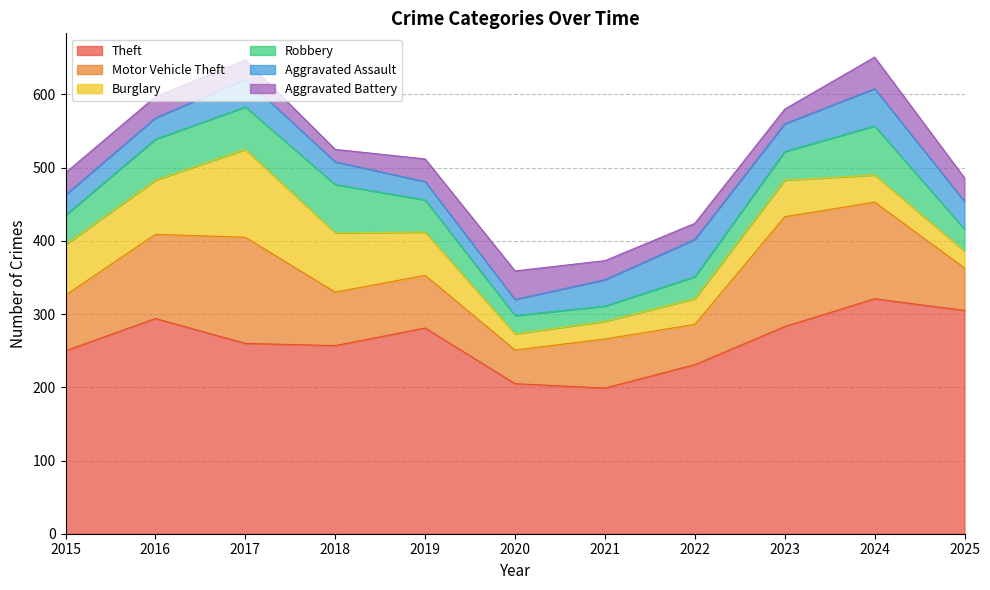

Reading left to right, transcribe all the data shown in this chart.

Theft: 2015=250	2016=294	2017=260	2018=257	2019=281	2020=205	2021=199	2022=231	2023=283	2024=321	2025=305
Motor Vehicle Theft: 2015=76	2016=115	2017=145	2018=73	2019=72	2020=46	2021=67	2022=55	2023=150	2024=132	2025=58
Burglary: 2015=69	2016=74	2017=120	2018=81	2019=59	2020=22	2021=24	2022=35	2023=50	2024=37	2025=23
Robbery: 2015=40	2016=56	2017=58	2018=66	2019=44	2020=25	2021=21	2022=30	2023=39	2024=67	2025=30
Aggravated Assault: 2015=28	2016=29	2017=38	2018=31	2019=25	2020=22	2021=36	2022=51	2023=38	2024=51	2025=38
Aggravated Battery: 2015=30	2016=29	2017=26	2018=17	2019=31	2020=39	2021=26	2022=22	2023=20	2024=43	2025=32